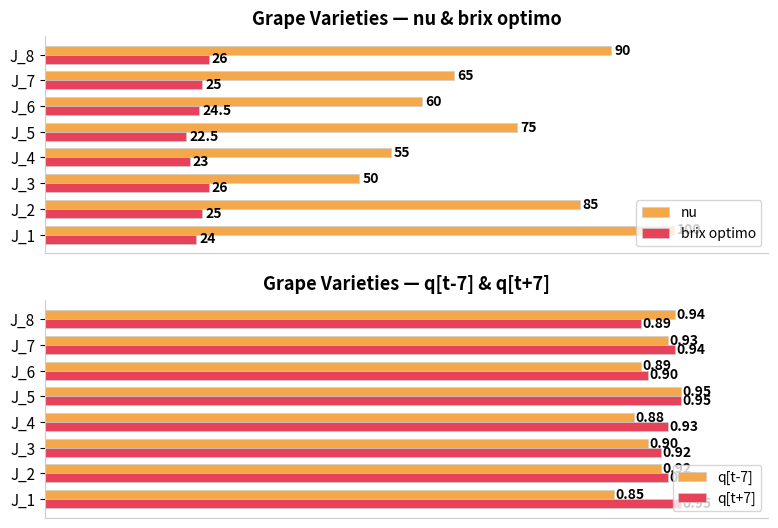

Is the value of q[t+7] at J_4 greater than the value of brix optimo at J_7?

No